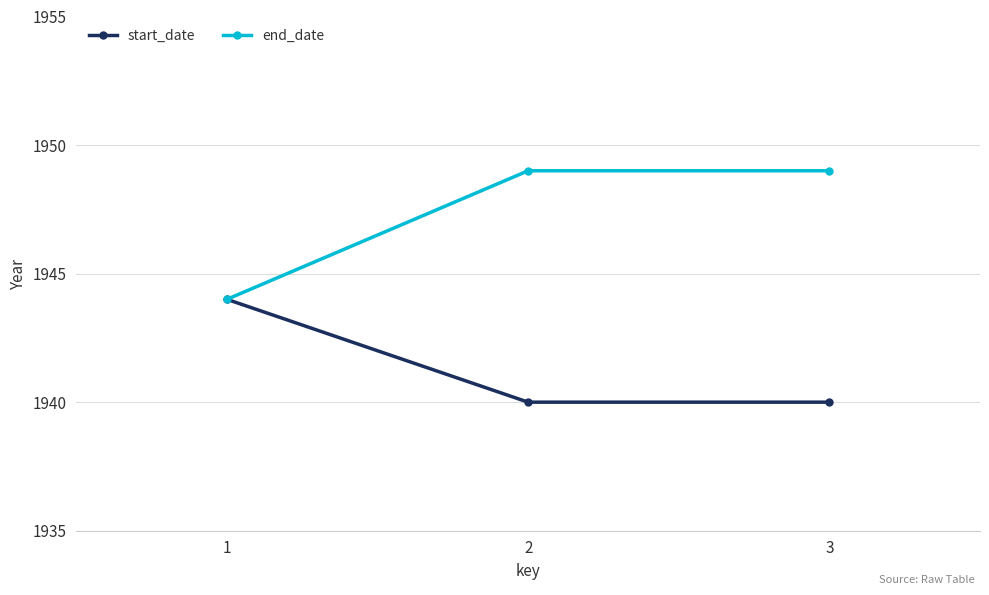

Reading left to right, list all the values displayed in this chart.

start_date: 1=1944	2=1940	3=1940
end_date: 1=1944	2=1949	3=1949